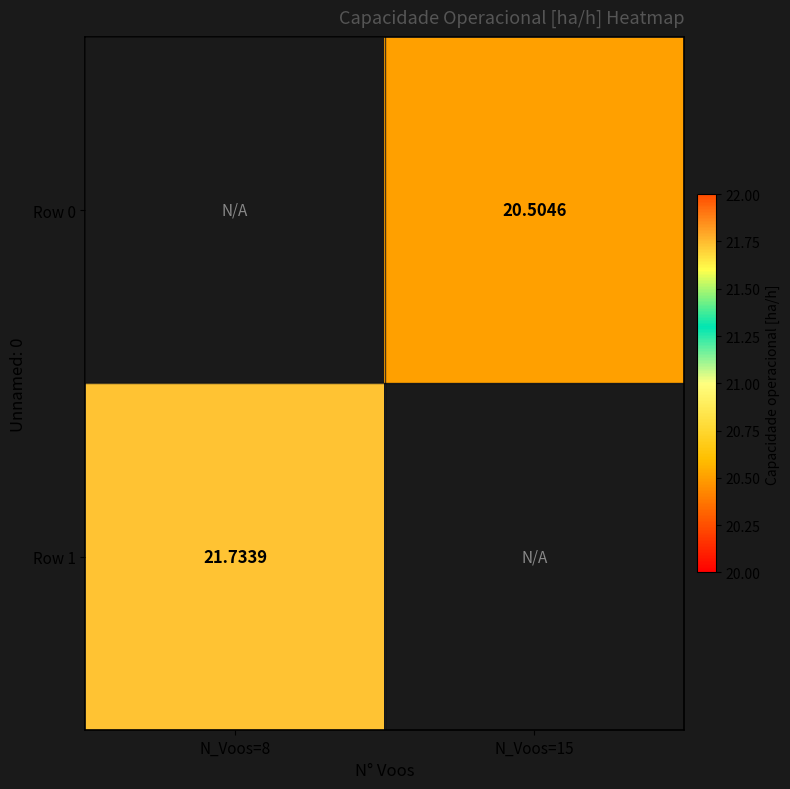

Is the value of Row 0 at N_Voos=15 greater than the value of Row 1 at N_Voos=8?

No